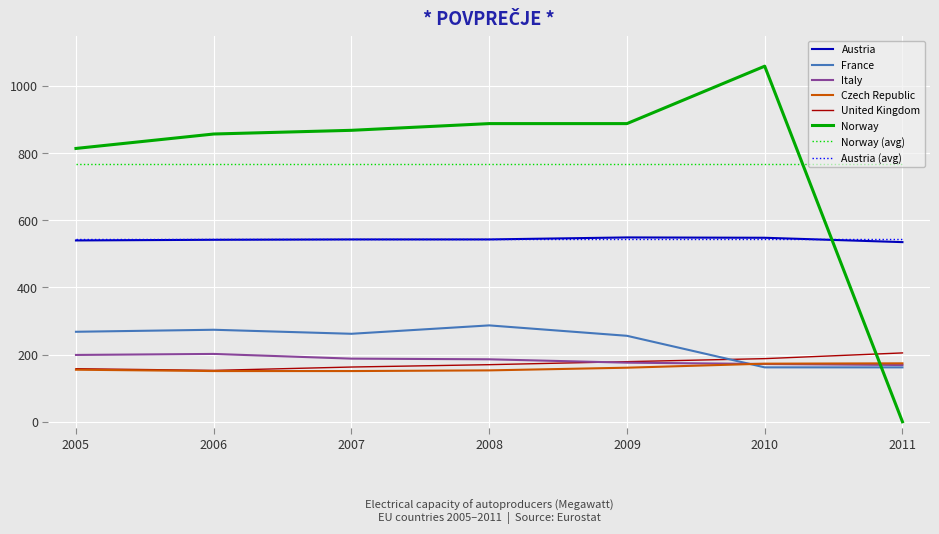

Count the number of categories in the chart.

7